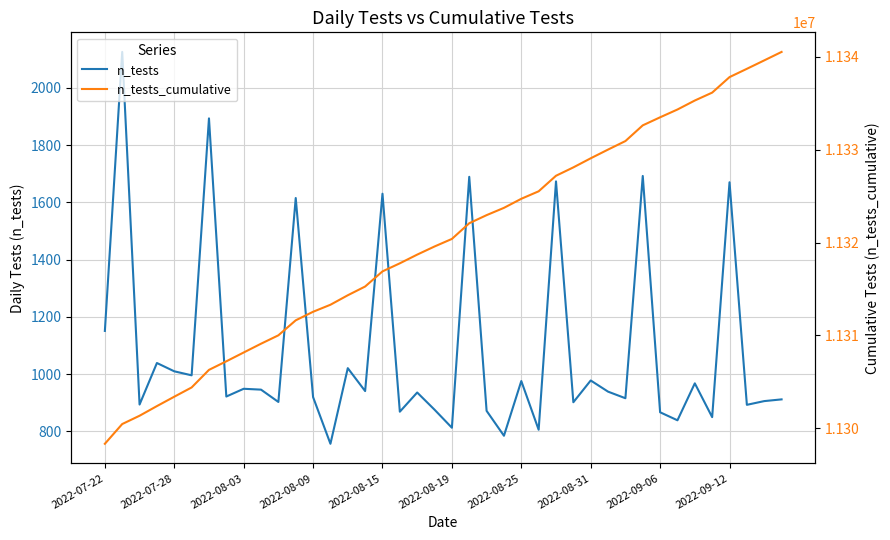

Does the chart display data point markers on the line(s)?

No